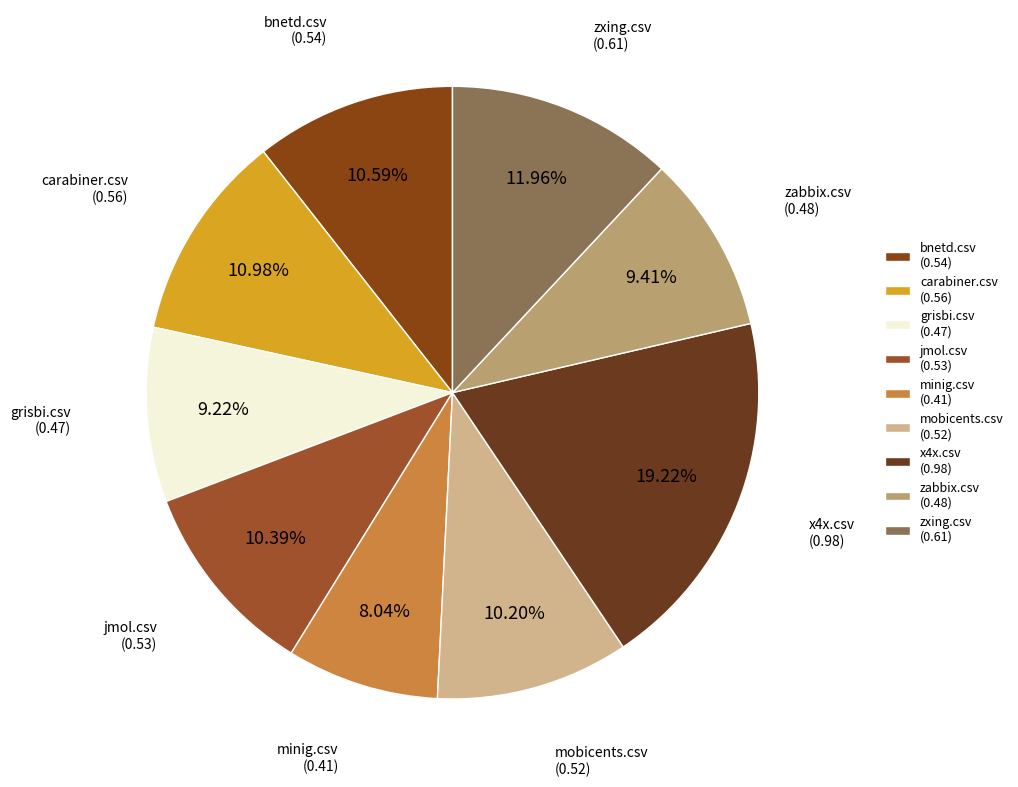

Is there a majority slice in this chart?

No